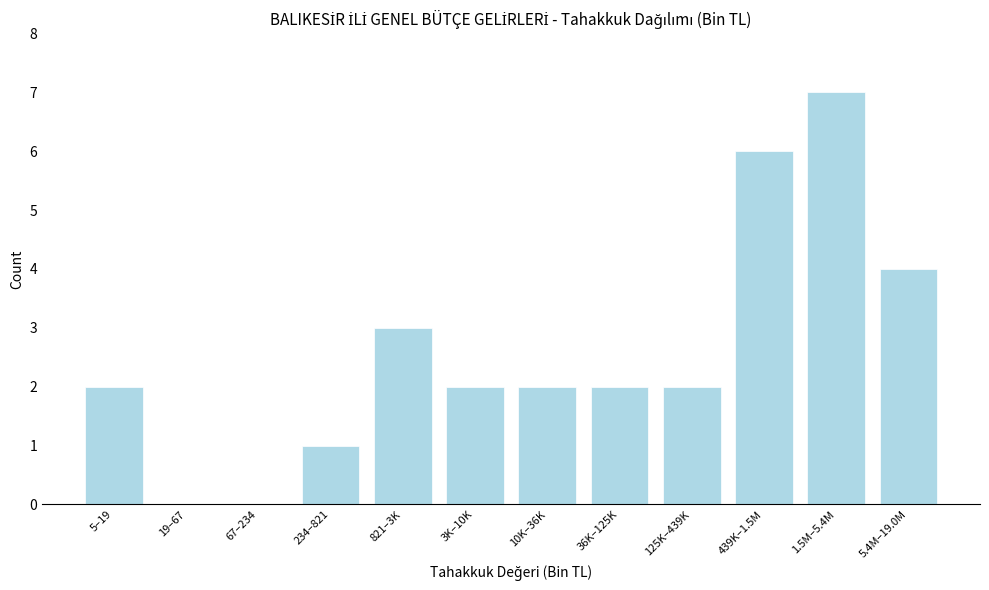

Reading right to left, list all the values displayed in this chart.

5.4M–19.0M=4	1.5M–5.4M=7	439K–1.5M=6	125K–439K=2	36K–125K=2	10K–36K=2	3K–10K=2	821–3K=3	234–821=1	67–234=0	19–67=0	5–19=2